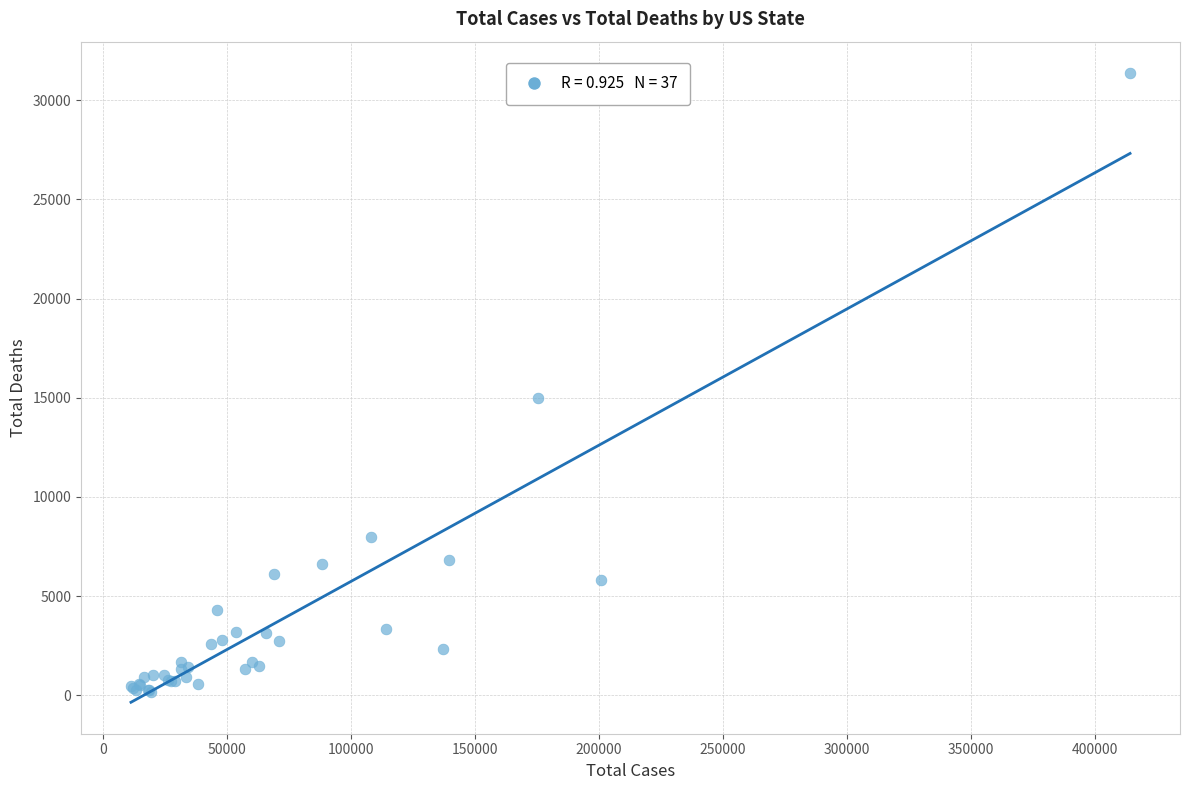

What Y value in the scatter plot is closest to 15768?

15012